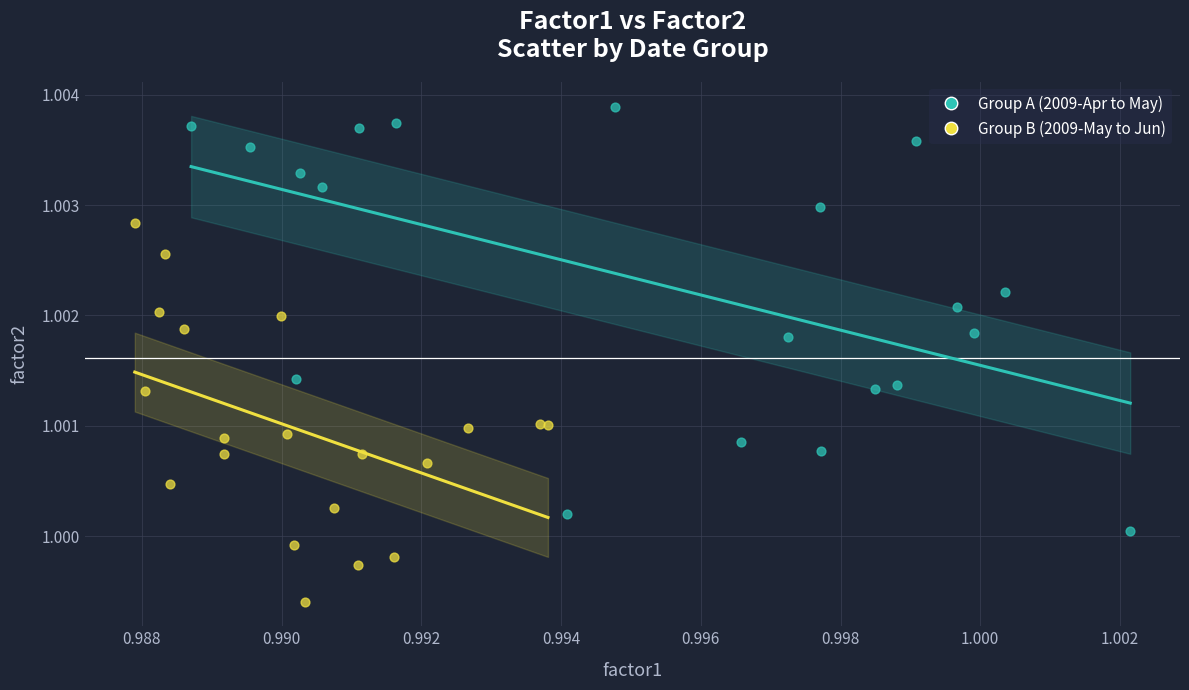

Which series contains the highest Y value?

Group A (2009-Apr to May)